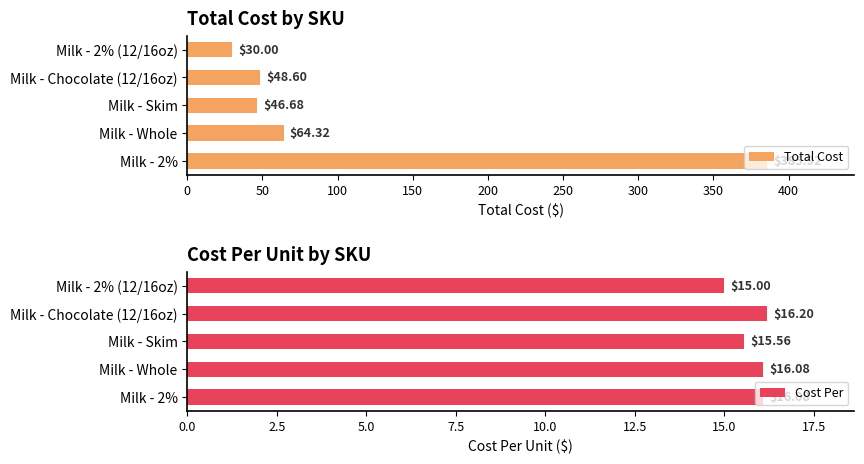

How many groups of bars are there?

5